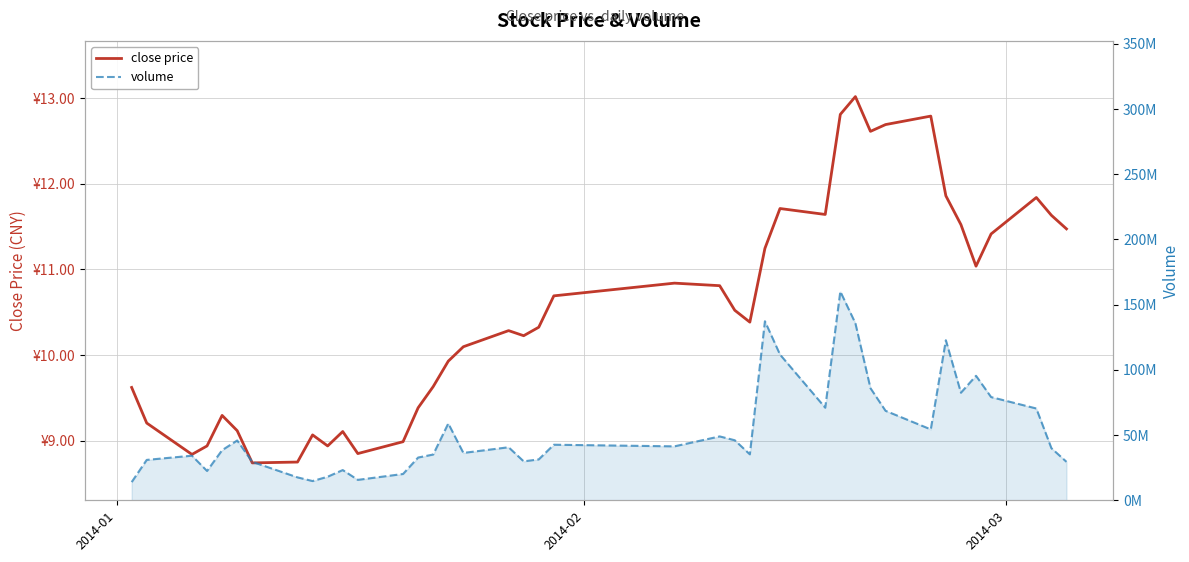

How many lines are shown in the chart?

2